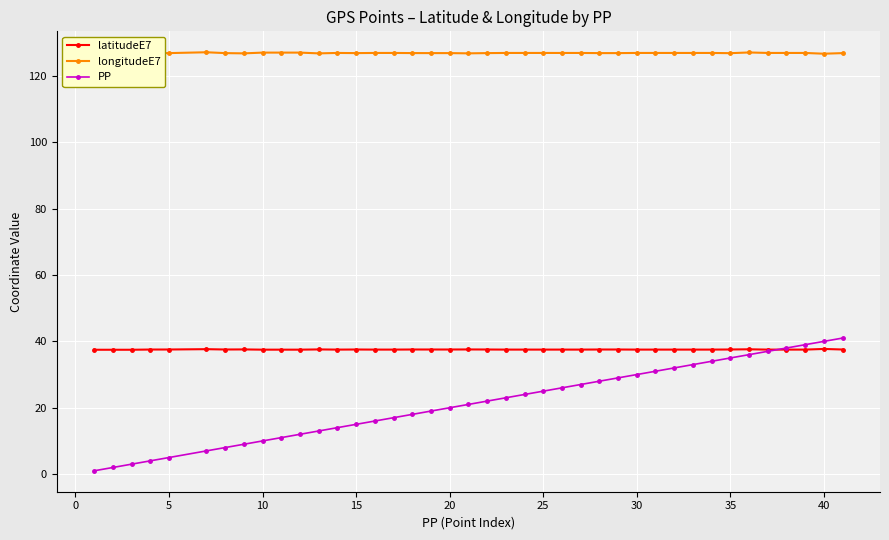

What is the value of the PP point at the 5th from the left?

5.0